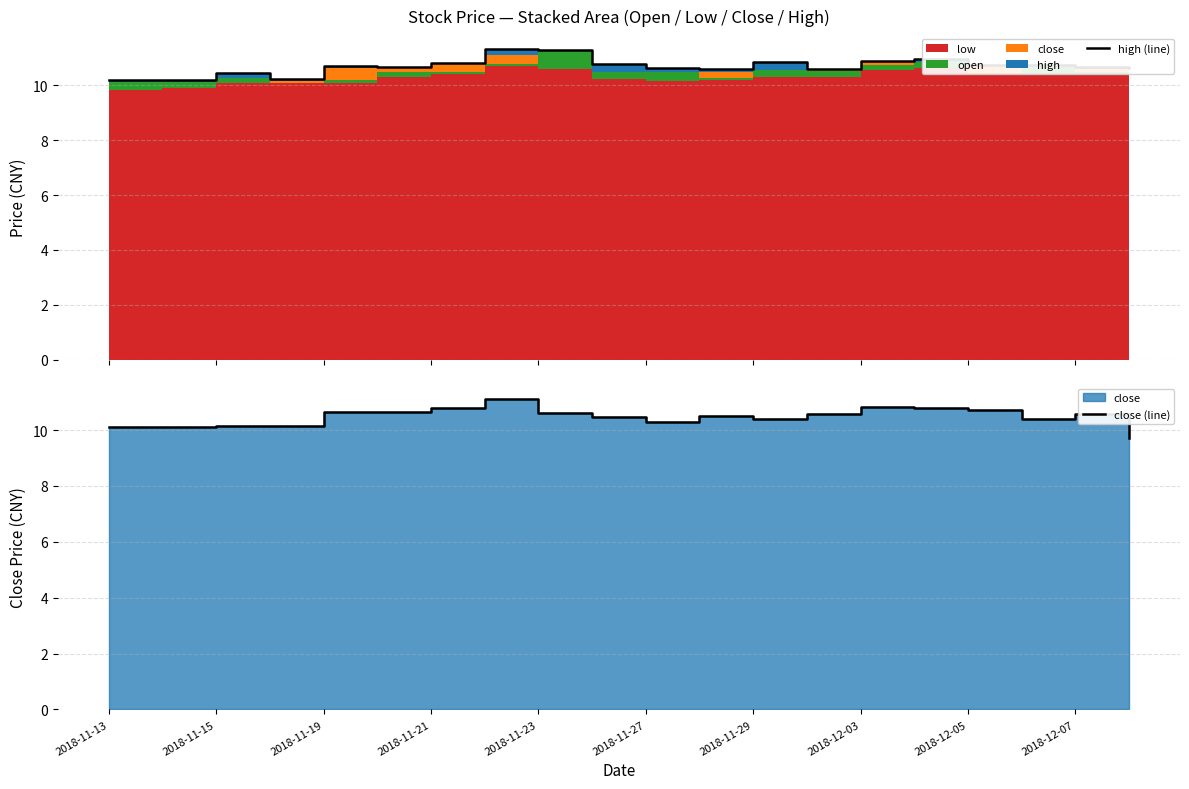

Which series has the widest spread of values?

close (line)